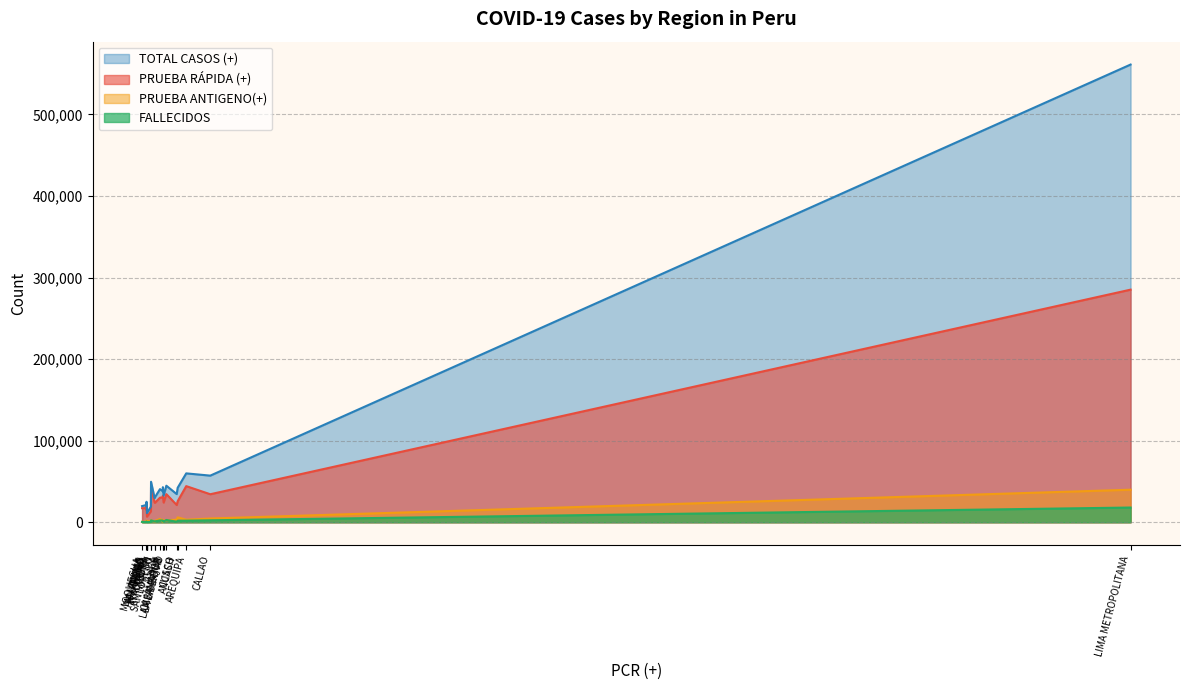

How many data points in FALLECIDOS are less than 1166?

10